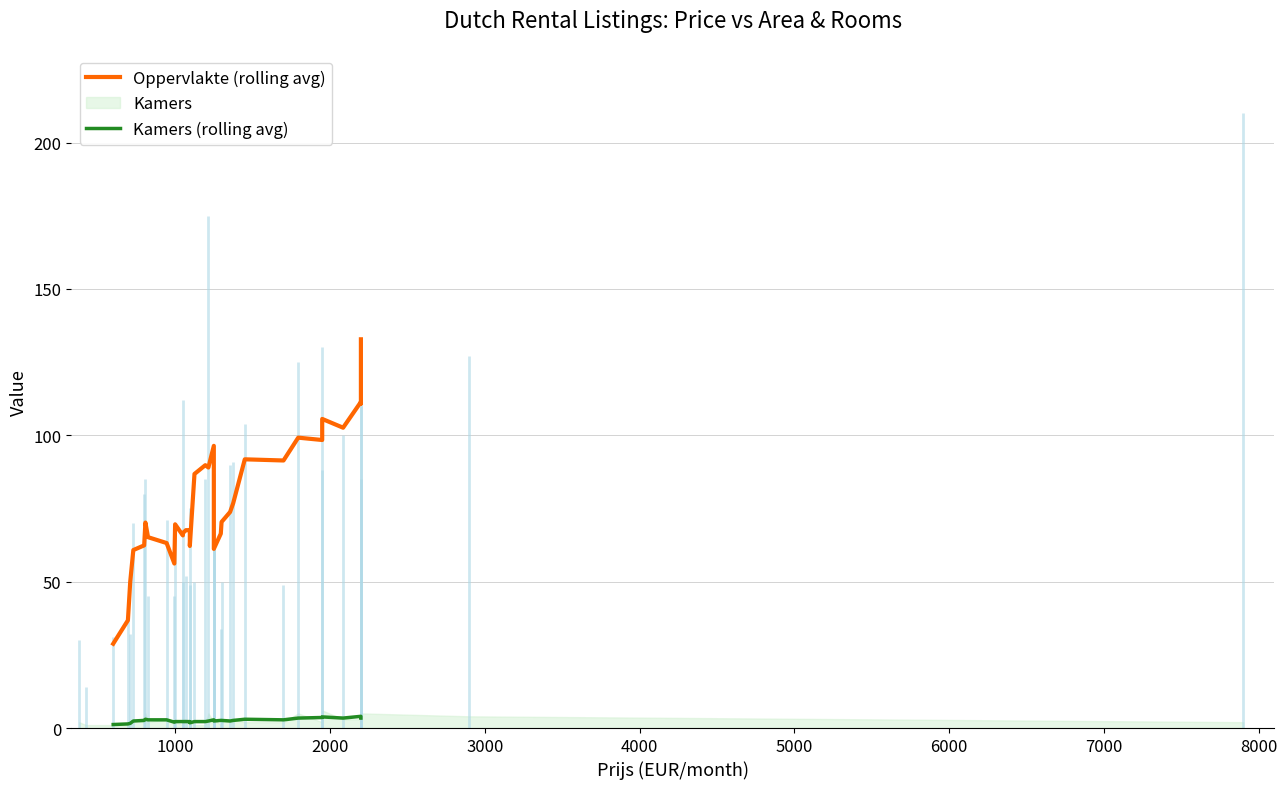

How many lines are shown in the chart?

2